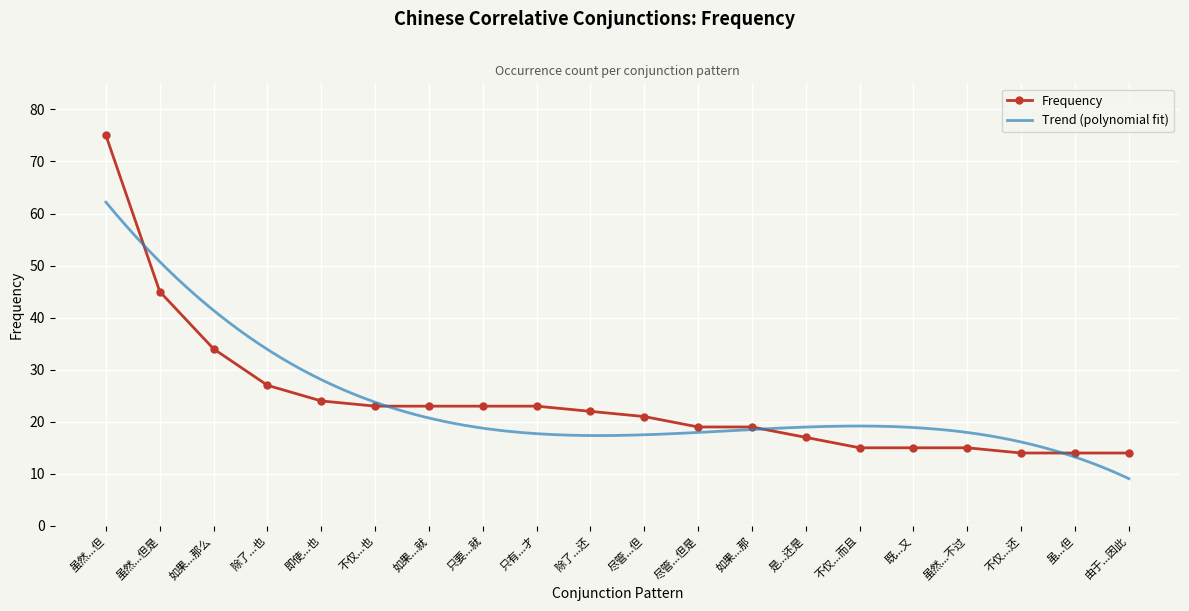

What is the maximum value shown in the chart?

75